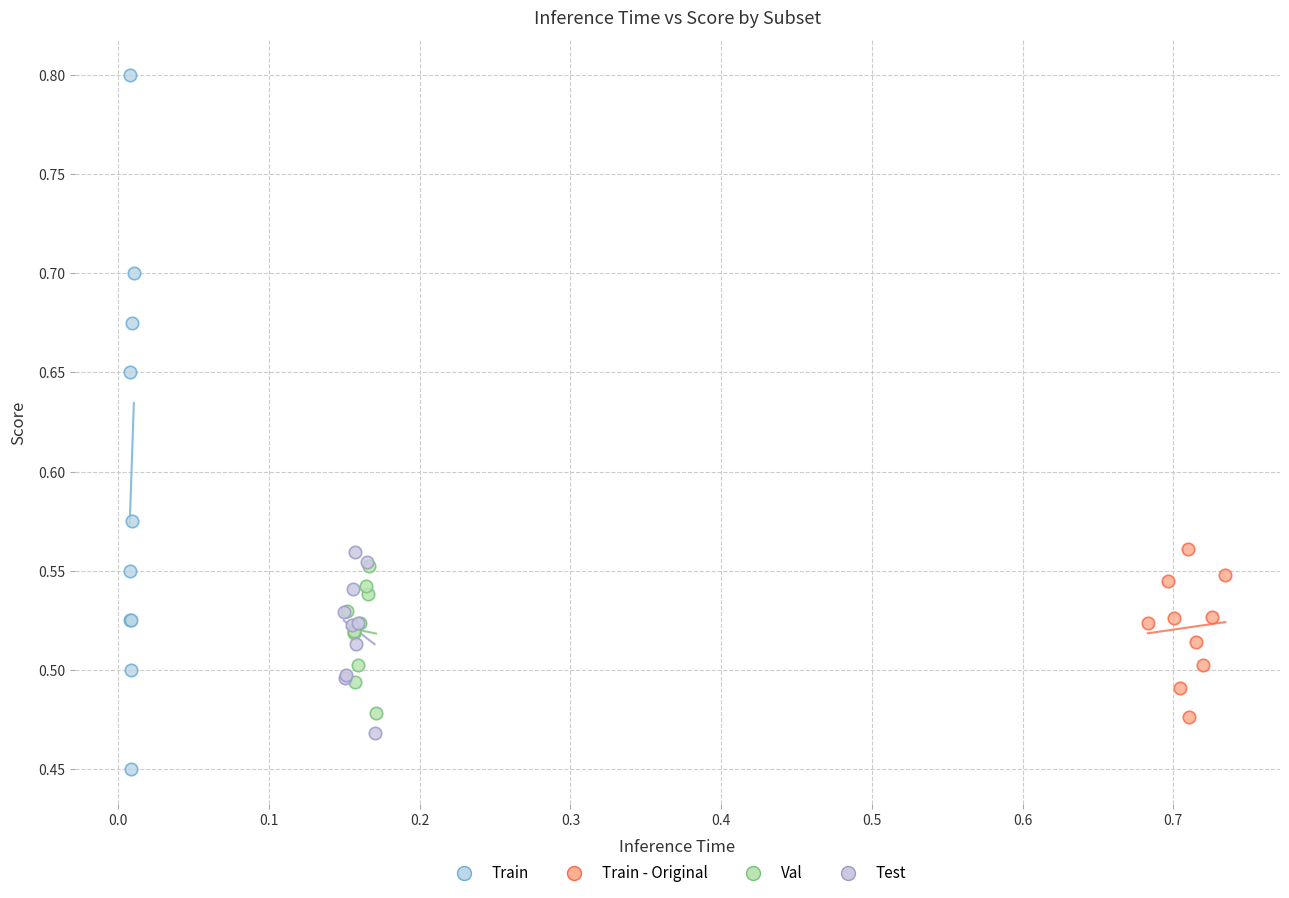

Which series has the widest spread of Y values?

Train